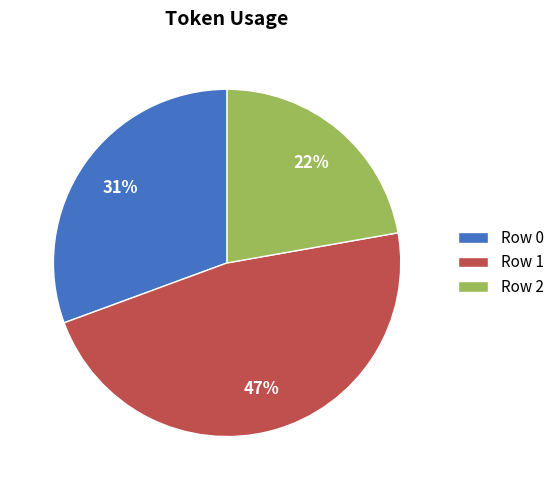

To the nearest percent, what portion does Row 2 represent?

22%